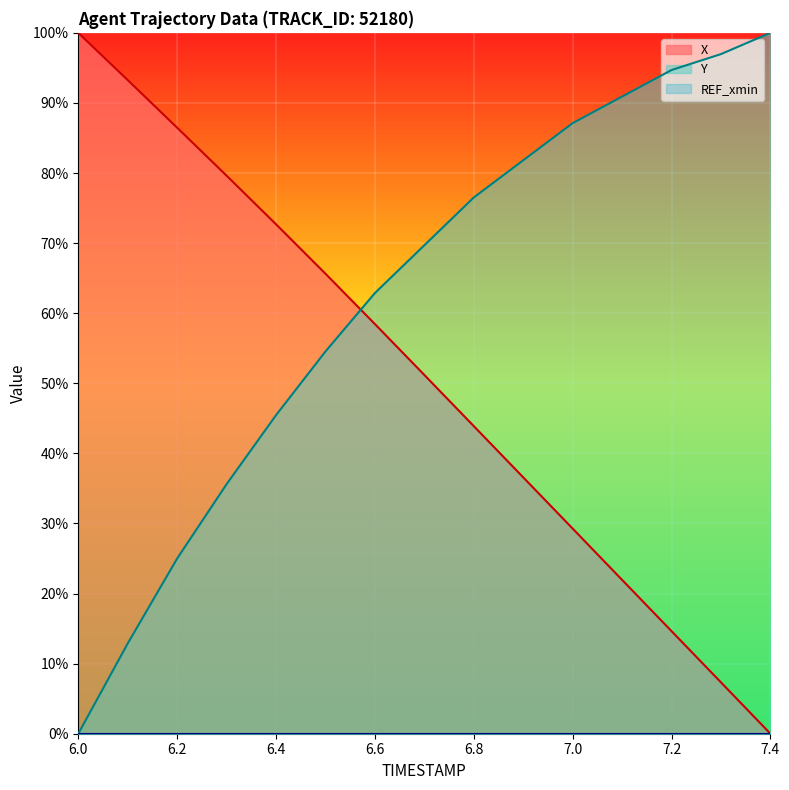

Between 6.2 and 6.7, which series saw the biggest shift?

Y